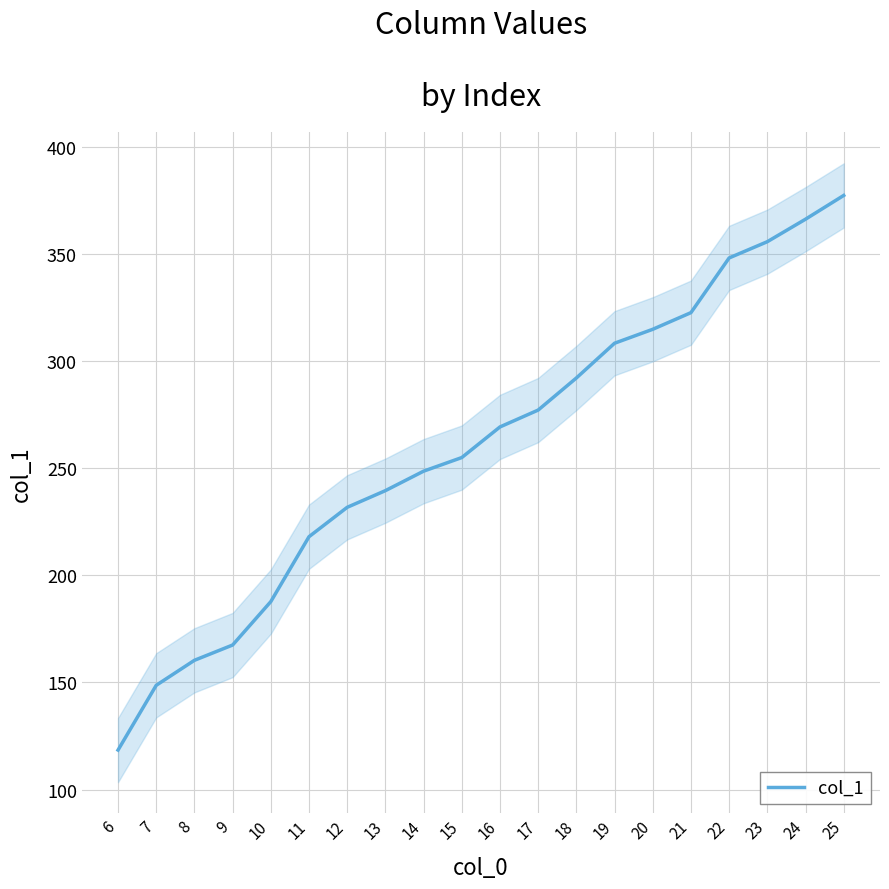

Reading left to right, list all the values displayed in this chart.

6=118.4	7=148.7	8=160.4	9=167.5	10=187.8	11=218.1	12=231.8	13=239.6	14=248.7	15=255.1	16=269.4	17=277.2	18=292.2	19=308.4	20=315.0	21=322.7	22=348.3	23=355.9	24=366.4	25=377.5